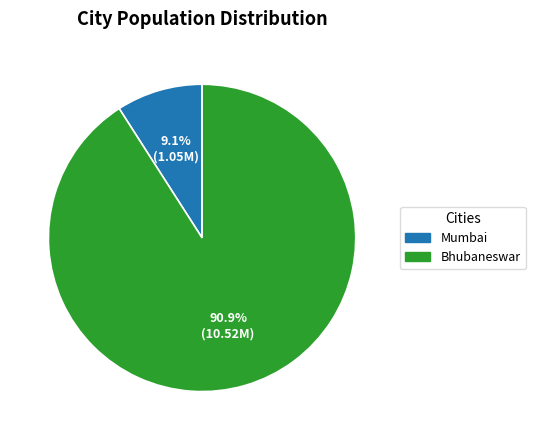

What is the largest slice in the pie chart?

Bhubaneswar